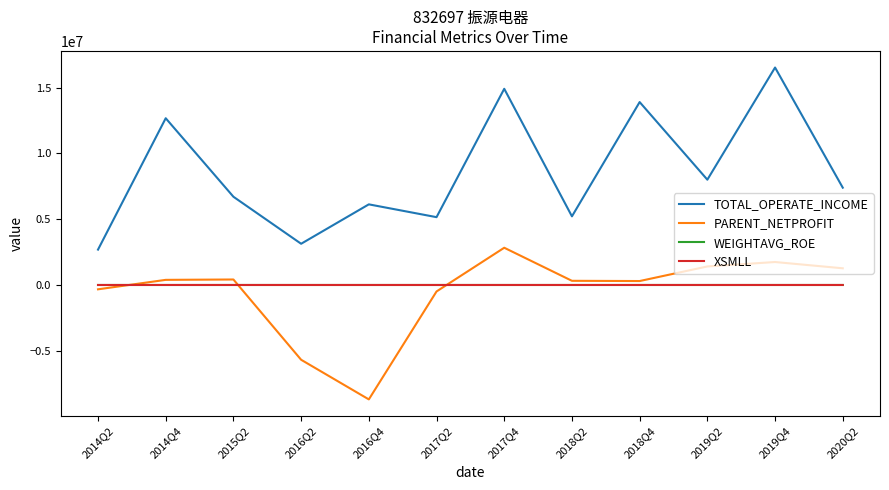

What is the sum of all XSMLL values?

449.4